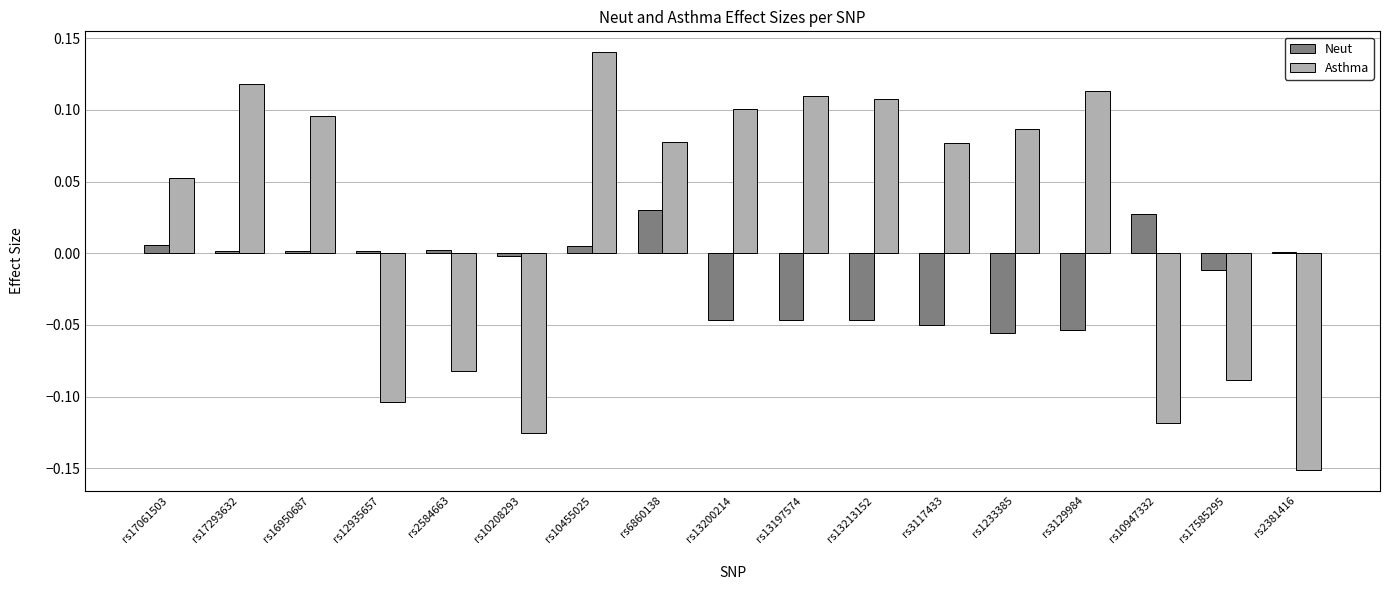

Which category has the highest value across all series?

rs10455025